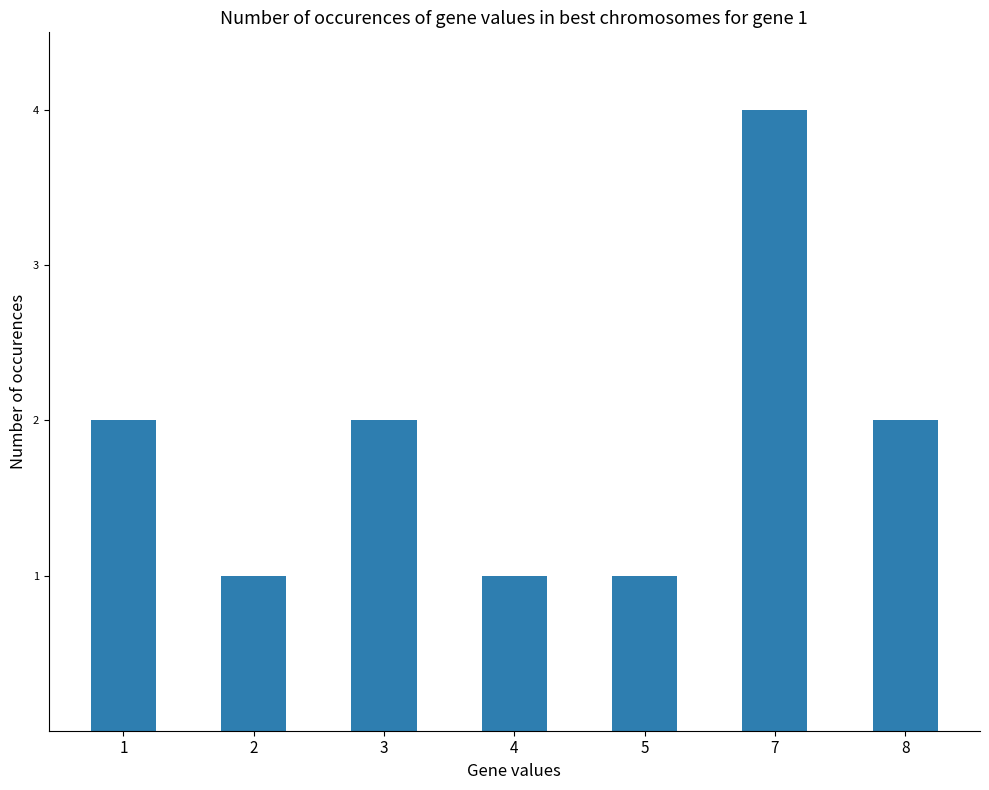

What is the difference between the maximum and minimum values?

3